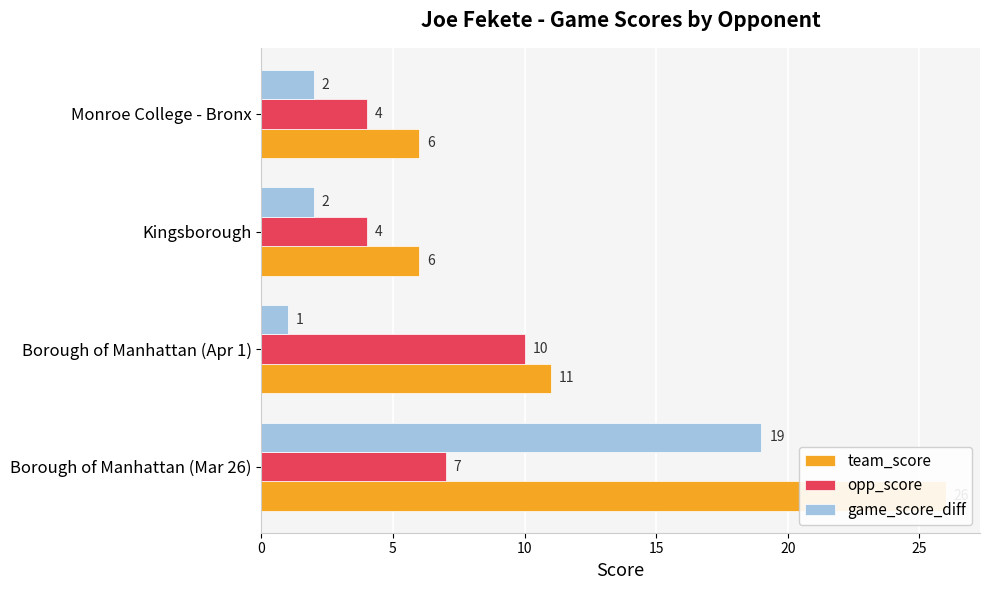

Which series has the widest spread of values?

team_score